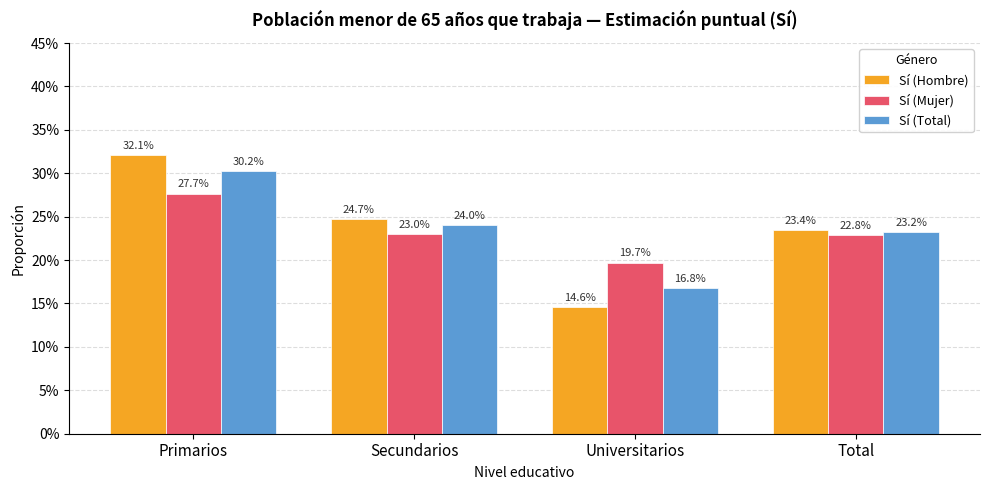

Reading right to left, what are all the values shown in this chart?

Sí (Hombre): Total=23.4	Universitarios=14.6	Secundarios=24.7	Primarios=32.1
Sí (Mujer): Total=22.8	Universitarios=19.7	Secundarios=23.0	Primarios=27.7
Sí (Total): Total=23.2	Universitarios=16.8	Secundarios=24.0	Primarios=30.2